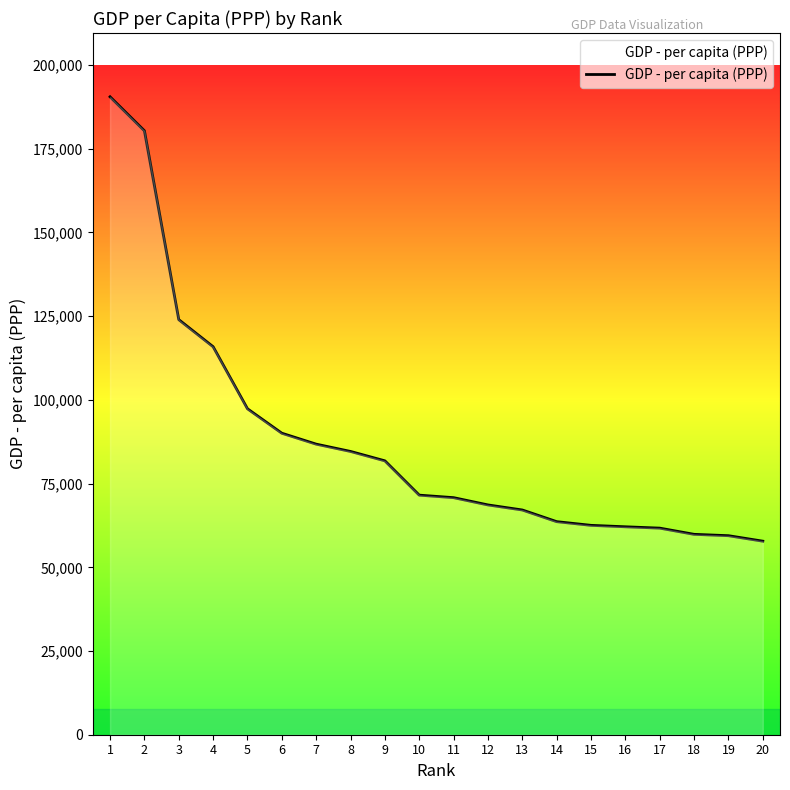

What is the maximum value shown in the chart?

190513